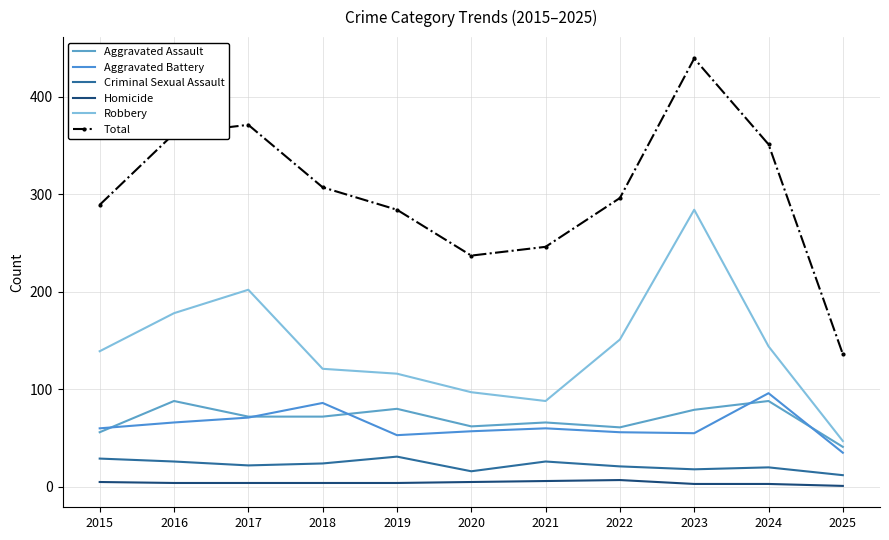

At which label is Criminal Sexual Assault closest to 21?

2022